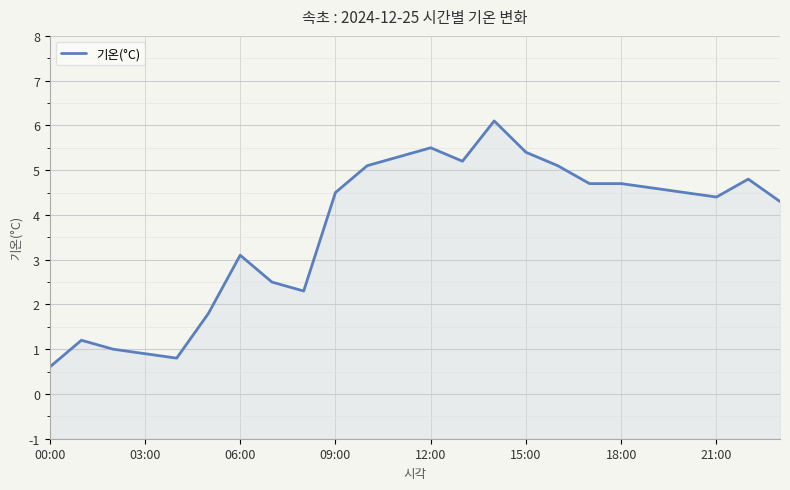

What is the label of the 22nd point from the left?

21:00